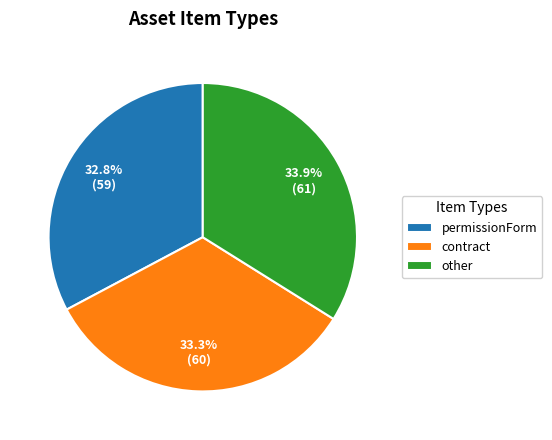

Which slice is the largest?

other